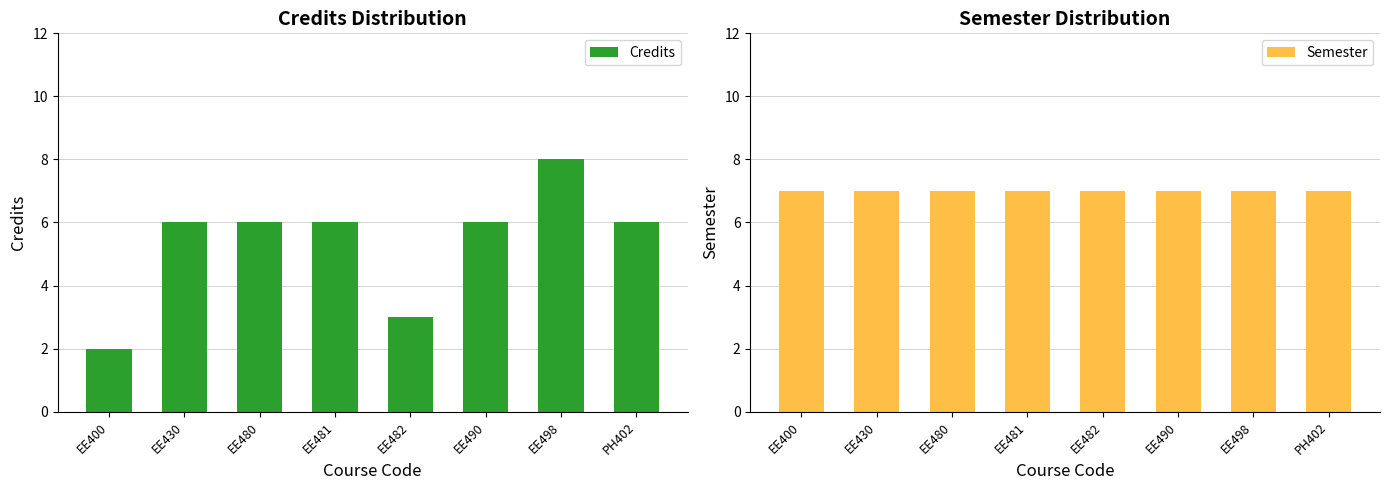

Count the number of categories in the chart.

8